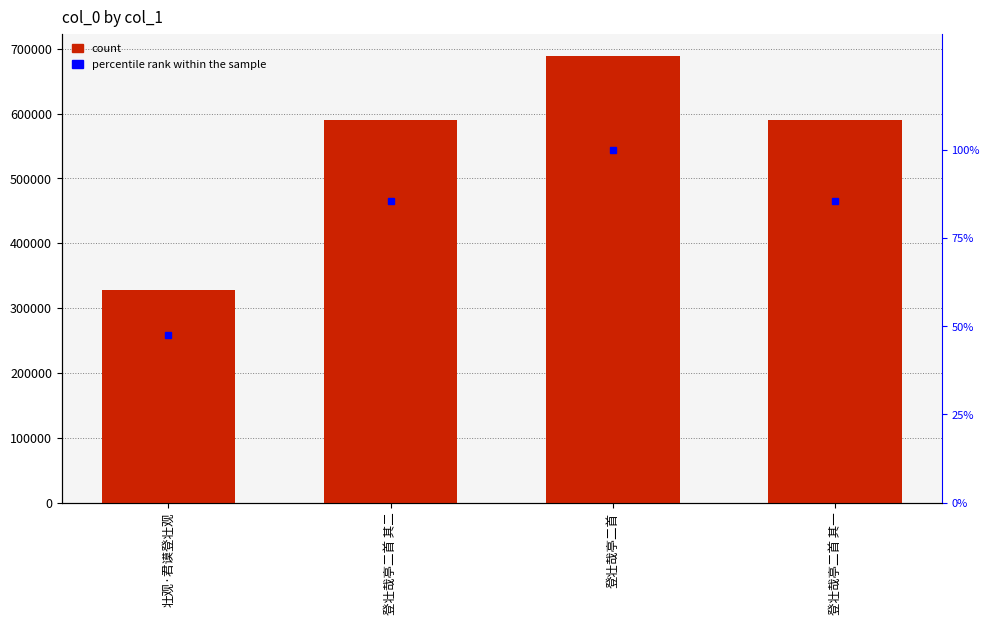

At how many categories does at least one series exceed 259443?

4